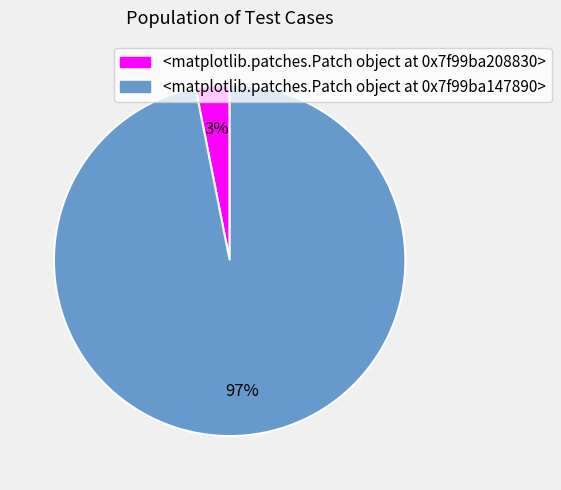

To the nearest percent, what is the average slice percentage?

50%